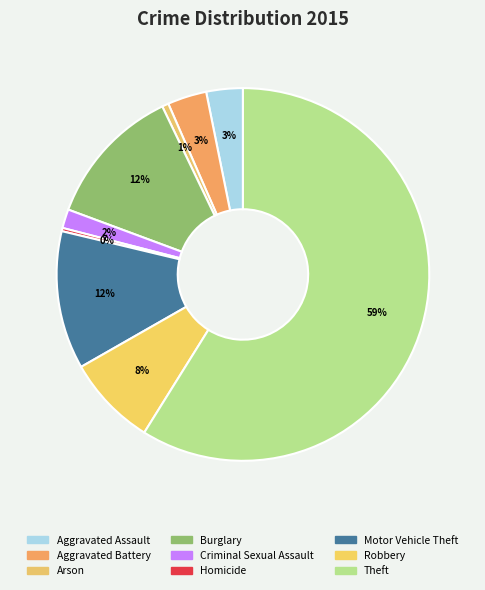

Which has a higher value, Criminal Sexual Assault or Arson?

Criminal Sexual Assault